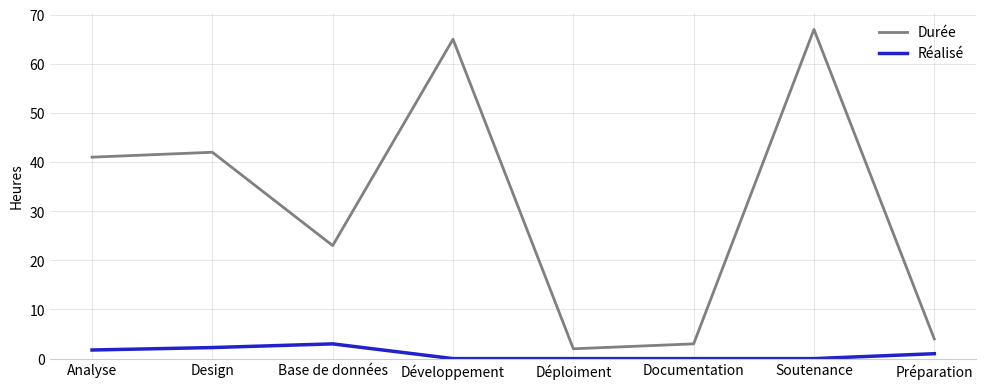

Which series has the largest range (max minus min)?

Durée